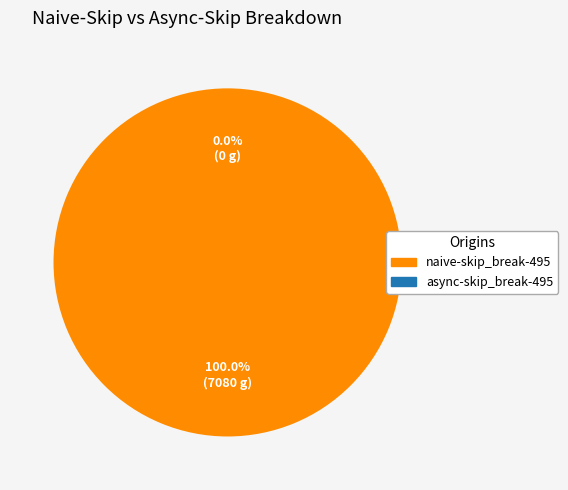

The async-skip_break-495 slice represents 1% of the pie. True or false?

False